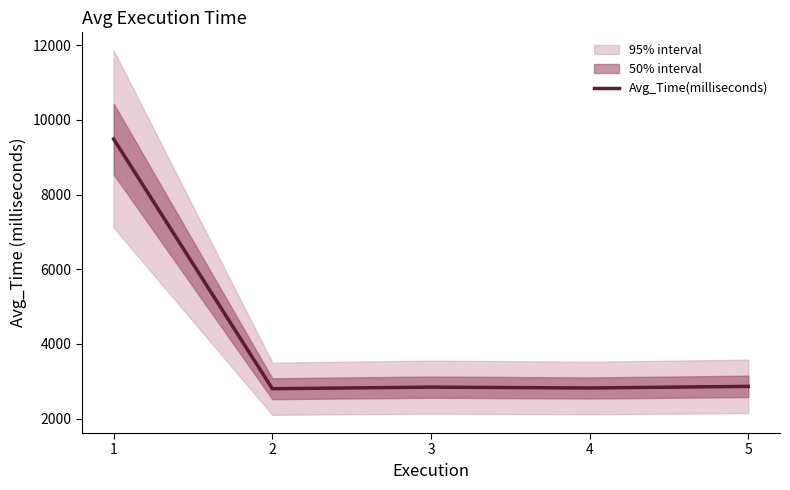

How many lines are shown in the chart?

1